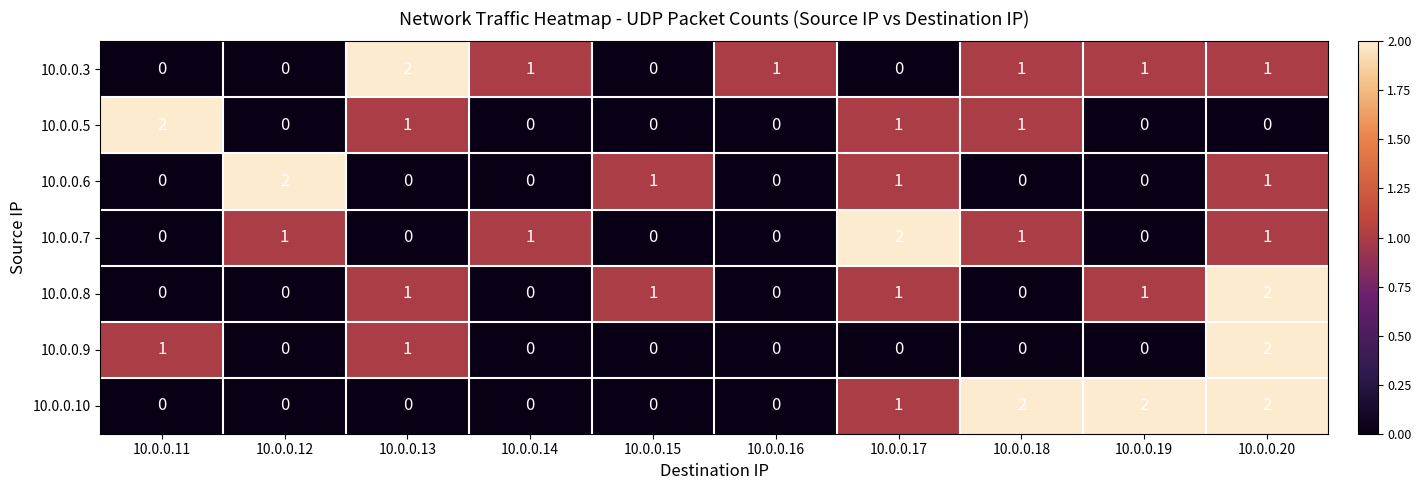

The value of 10.0.0.5 at 10.0.0.15 is 1. True or false?

False